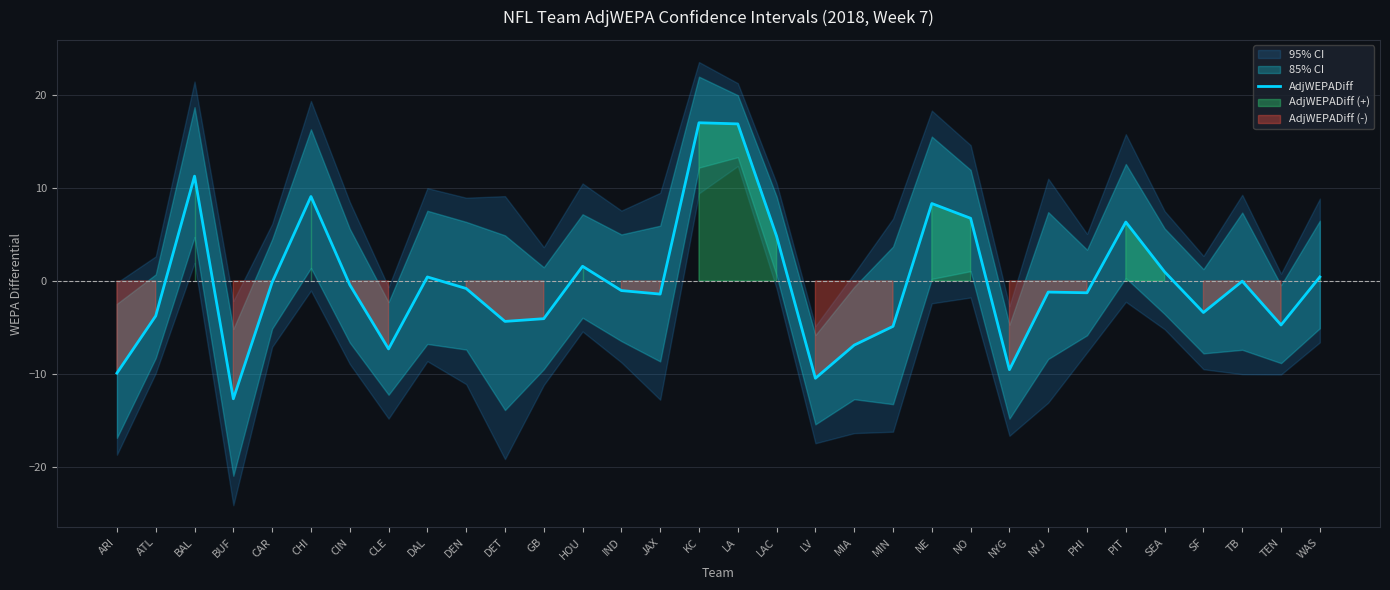

List the labels in order of value, largest first.

KC, LA, BAL, CHI, NE, NO, PIT, LAC, HOU, SEA, WAS, DAL, TB, CAR, CIN, DEN, IND, NYJ, PHI, JAX, SF, ATL, GB, DET, TEN, MIN, MIA, CLE, NYG, ARI, LV, BUF